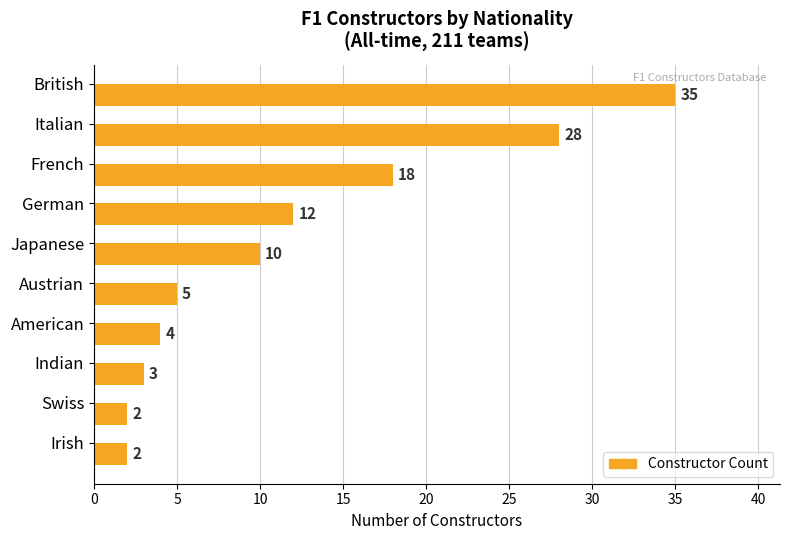

Reading top to bottom, extract all data points from this chart.

British=35	Italian=28	French=18	German=12	Japanese=10	Austrian=5	American=4	Indian=3	Swiss=2	Irish=2